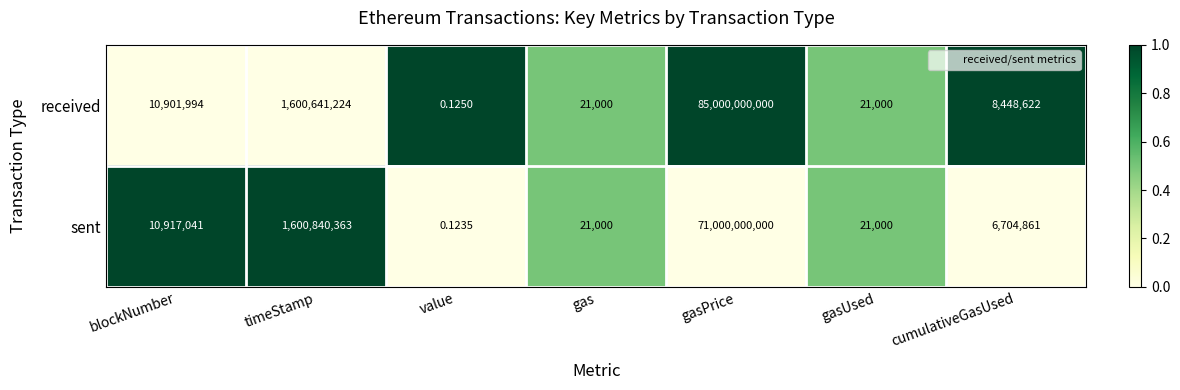

Rank the series at blockNumber from lowest to highest value.

received, sent